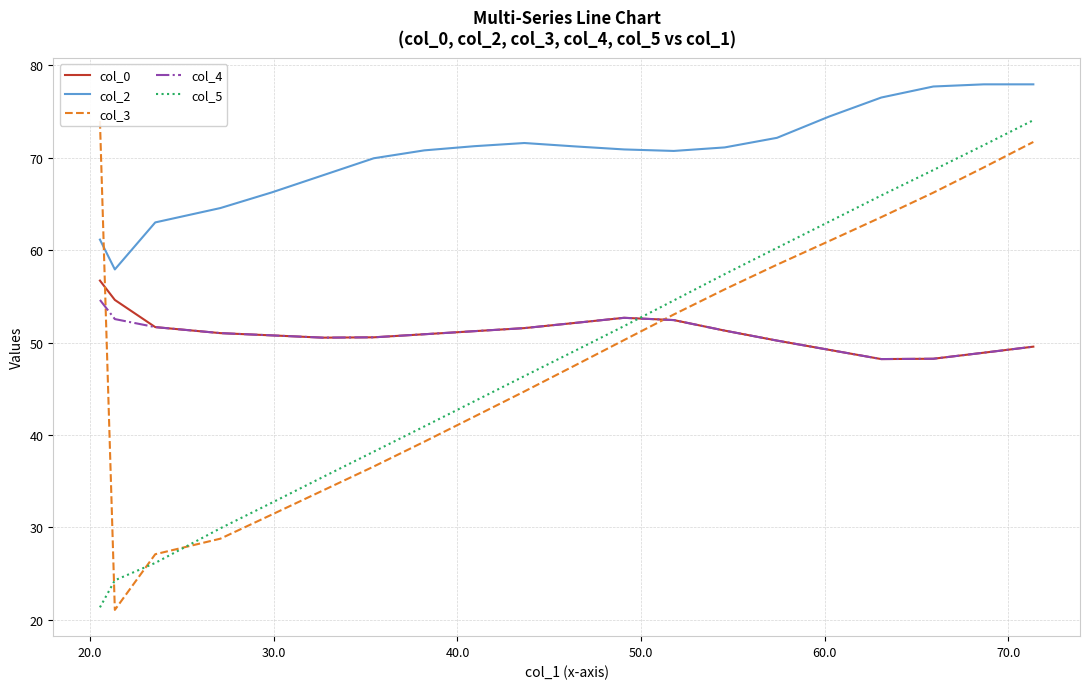

What is the sum of all col_0 values?

1022.3